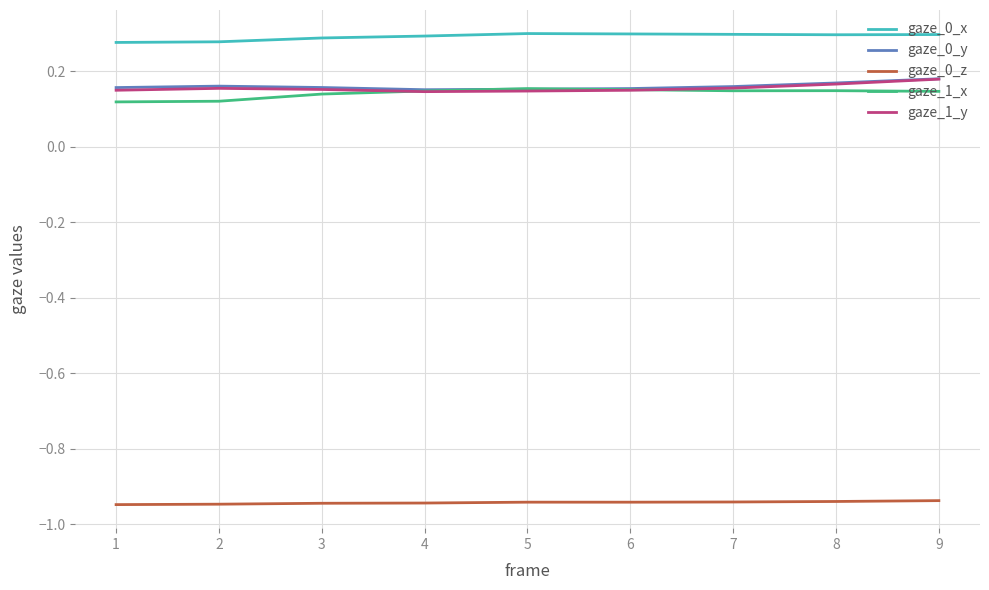

Is it true that gaze_0_x equals 0.5 at 6?

False